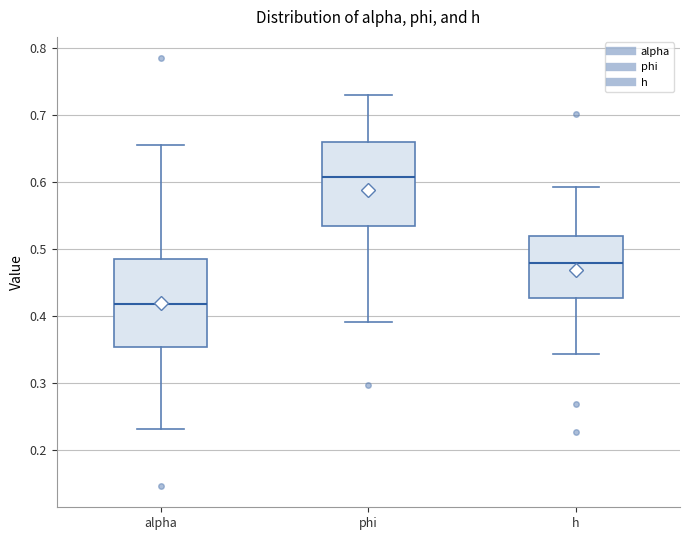

Reading left to right, transcribe this box plot: for each box, give where its median line is, the range the box spans, and where its two whiskers end, as read against the y-axis. The values are not printed on the chart, so give them approximately, as read against the axis.

alpha: median 0.42, box 0.35 to 0.48, whiskers 0.23 to 0.65
phi: median 0.61, box 0.53 to 0.66, whiskers 0.39 to 0.73
h: median 0.48, box 0.43 to 0.52, whiskers 0.34 to 0.59